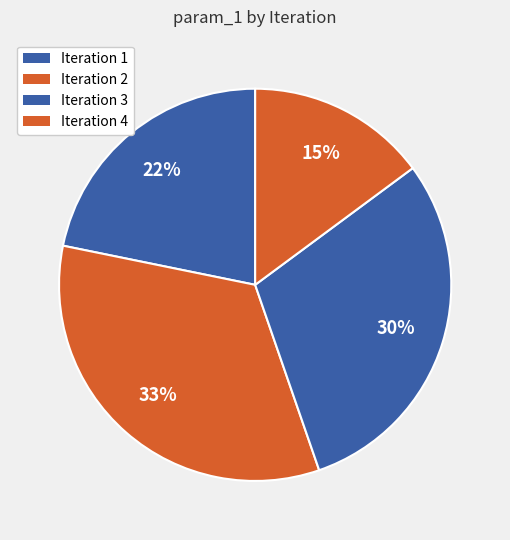

How many segments does this pie chart have?

4